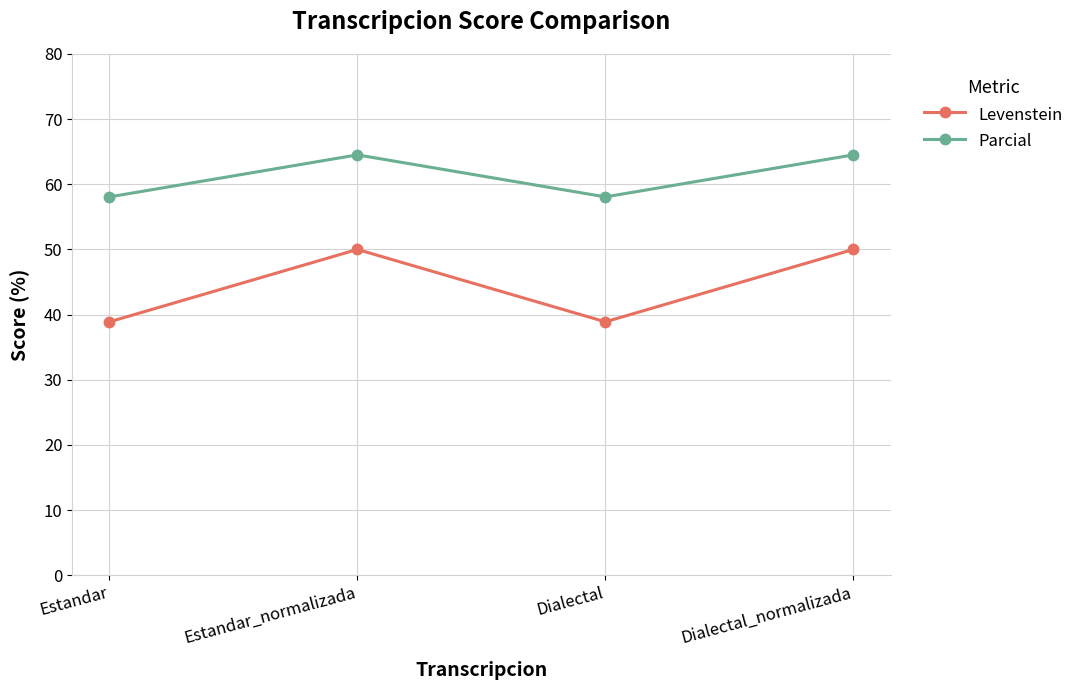

How many lines are shown in the chart?

2